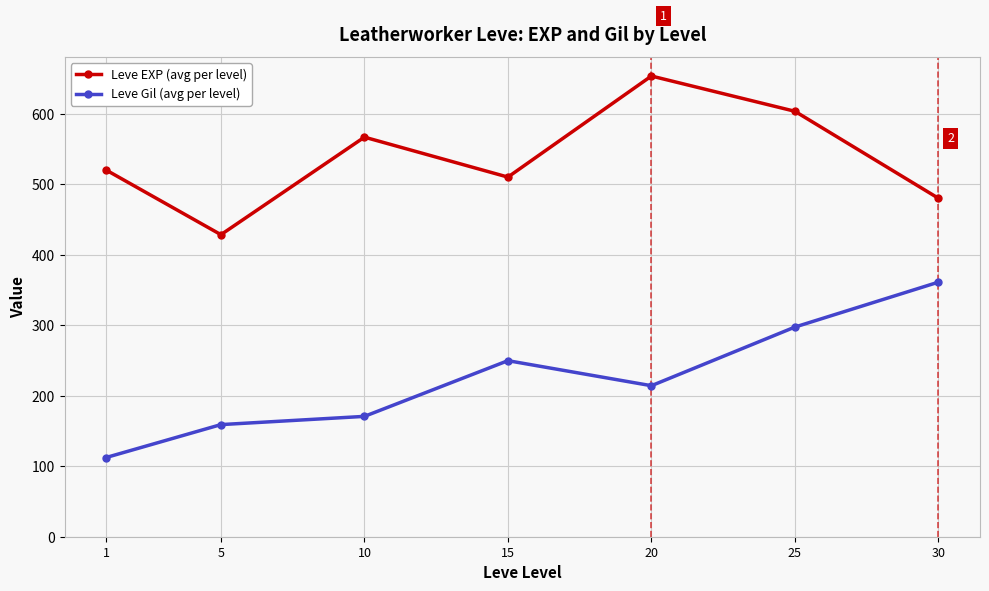

Where is Leve EXP (avg per level) nearest to the value 540?

1